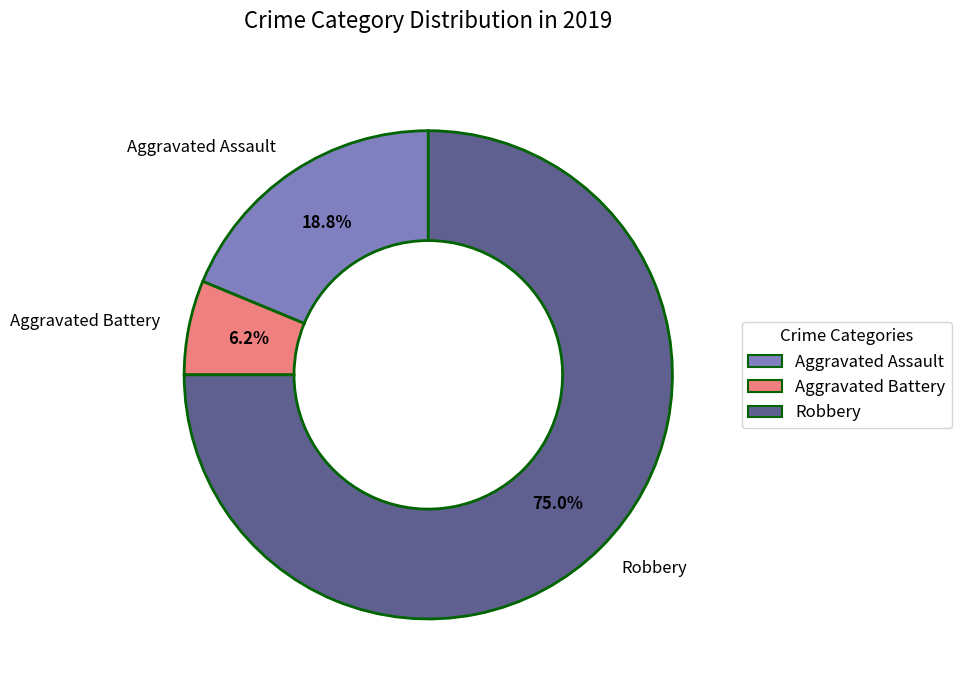

Rank the categories by value from highest to lowest.

Robbery, Aggravated Assault, Aggravated Battery